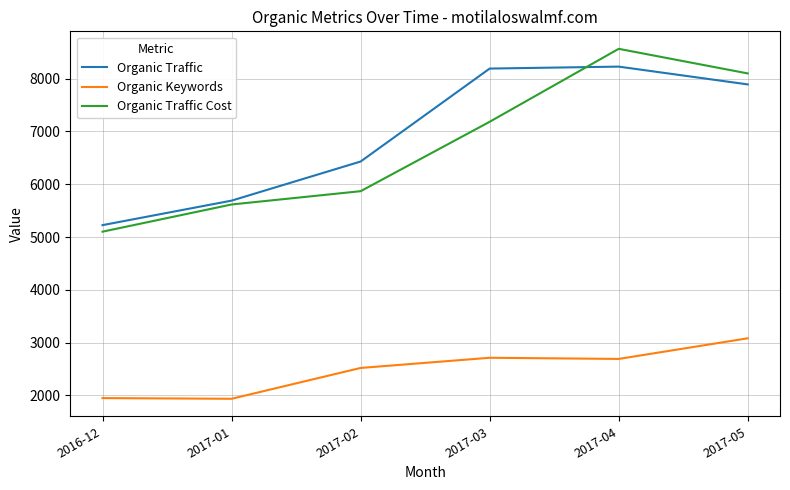

What is the difference between the second highest and second lowest values in the Organic Keywords series?

764